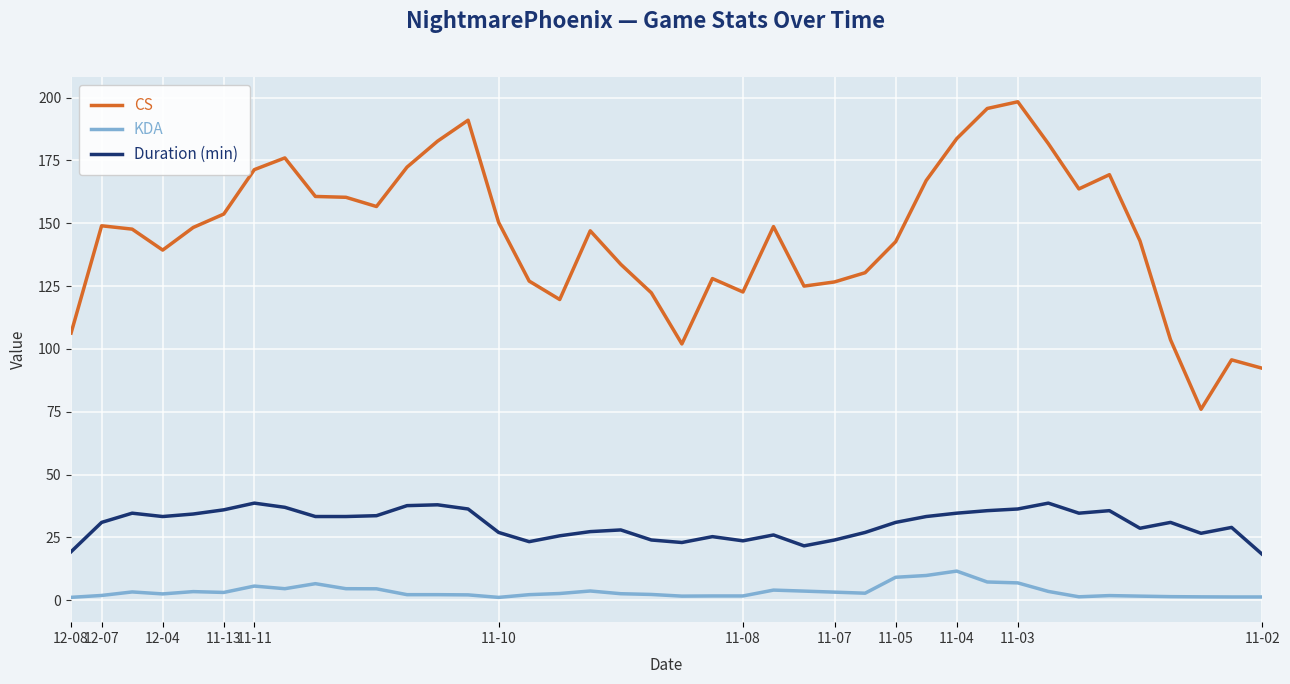

Is this an area chart (filled region under the line)?

No